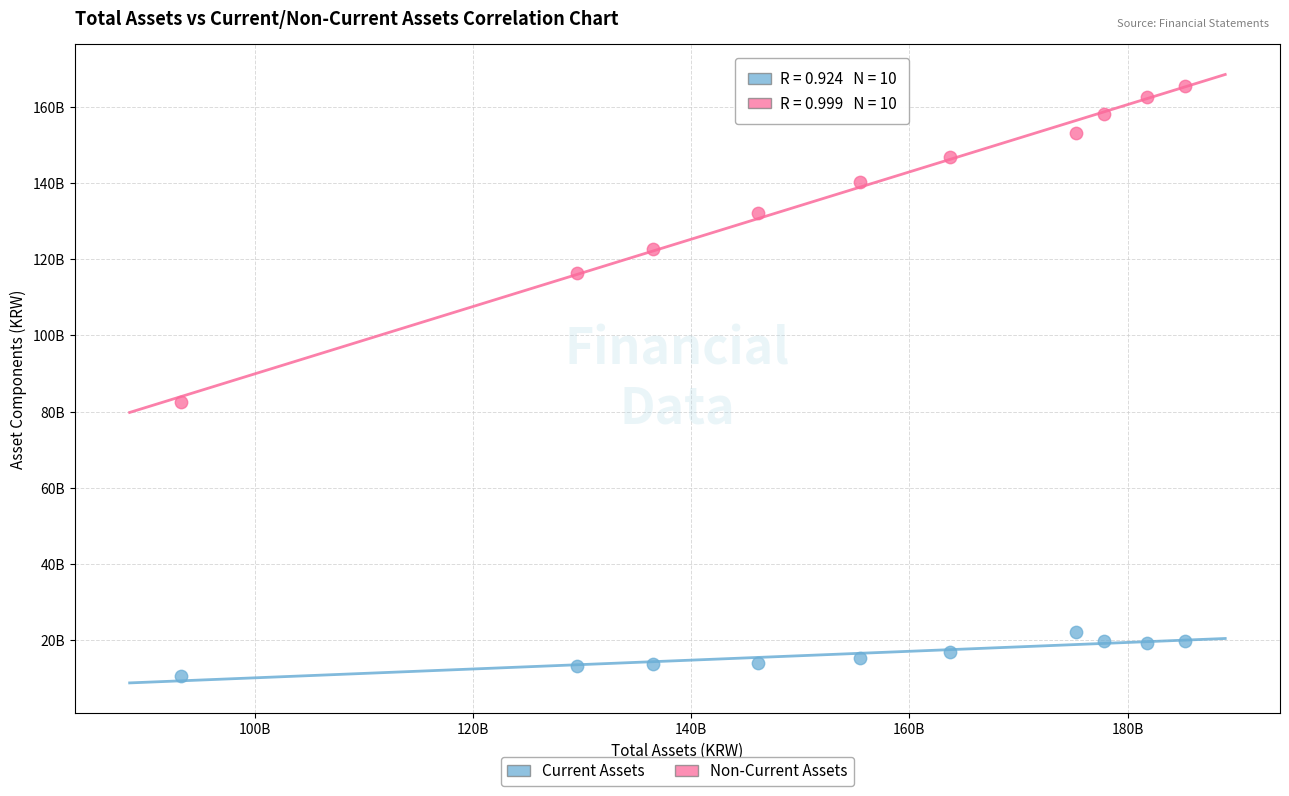

Which series contains the highest Y value?

Non-Current Assets